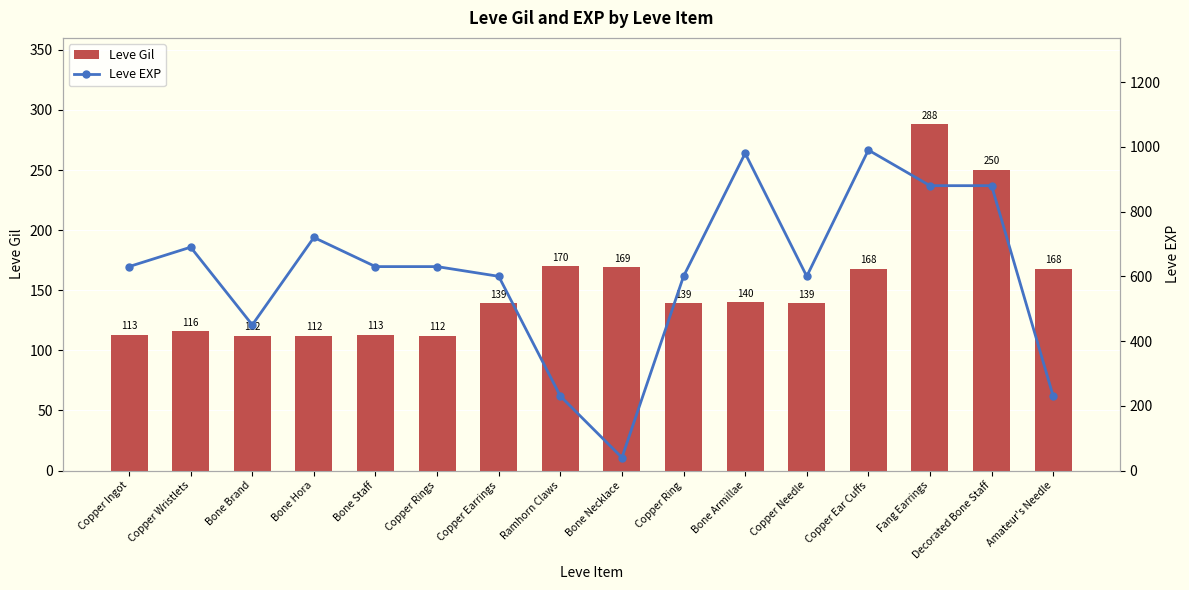

What is the total value across all series at Copper Rings?

742